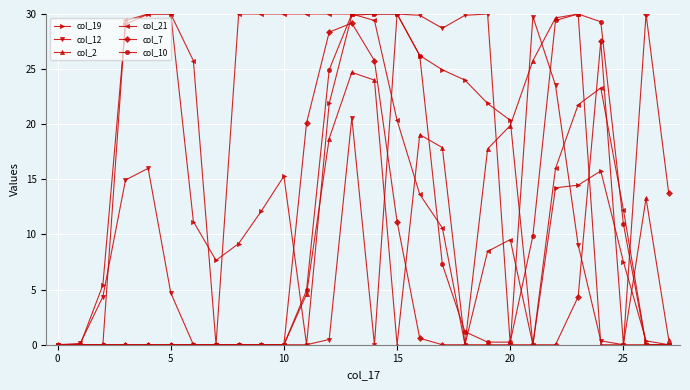

True or false: col_2 has more than 2 points higher than both neighbors.

True